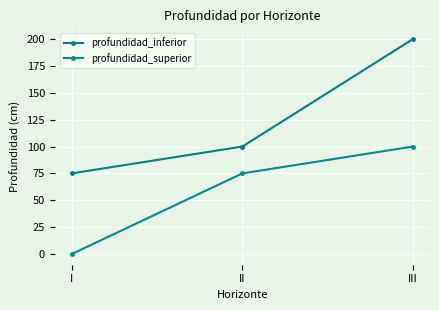

Reading left to right, what are all the values shown in this chart?

profundidad_inferior: I=75	II=100	III=200
profundidad_superior: I=0	II=75	III=100